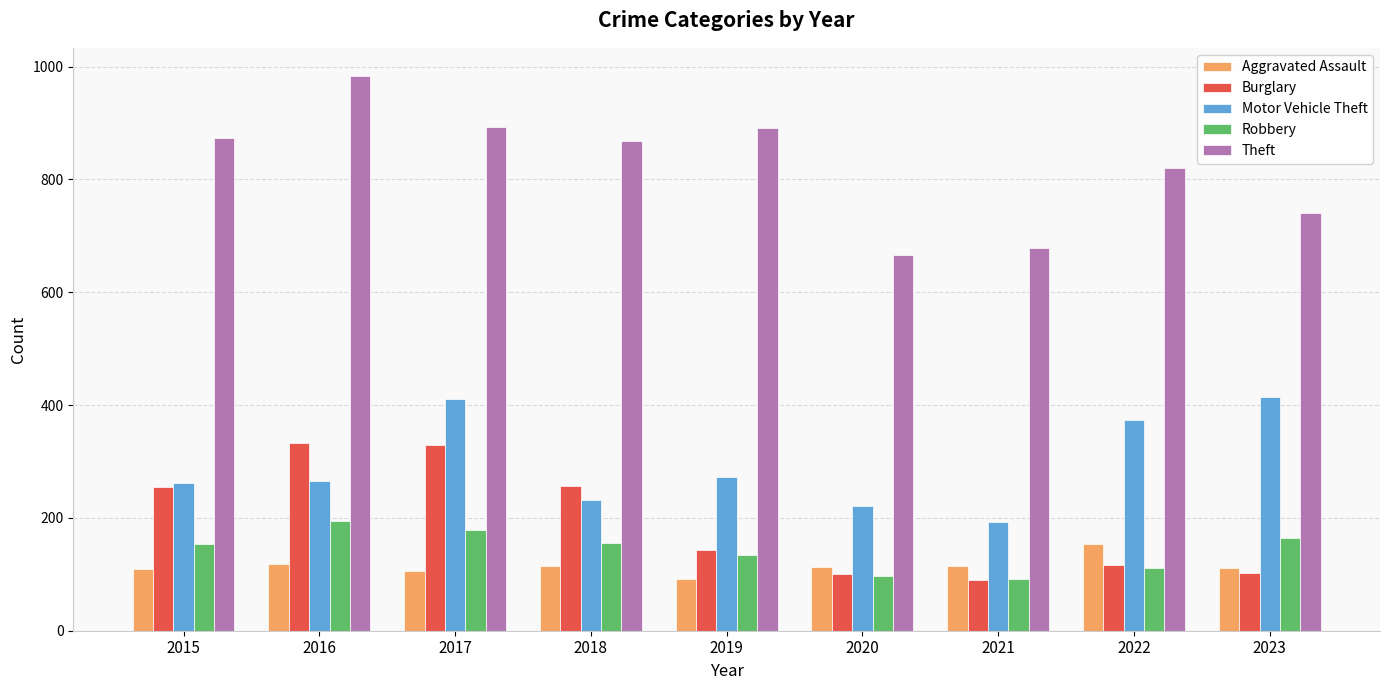

What is the difference between the maximum and minimum values in the Robbery series?

103